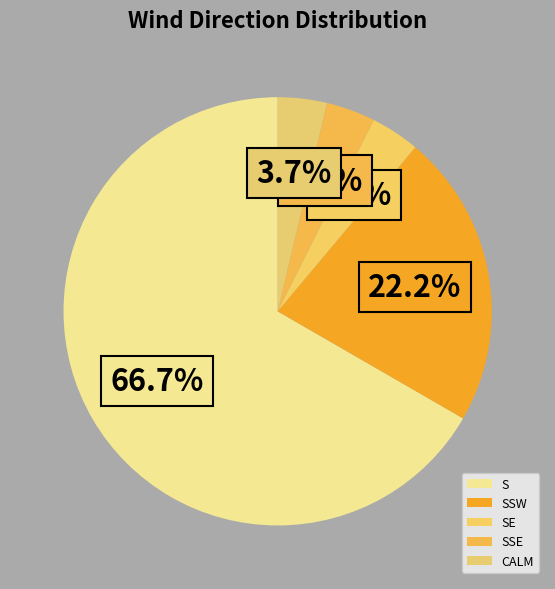

To the nearest percent, what is the combined percentage of SE and CALM?

7%